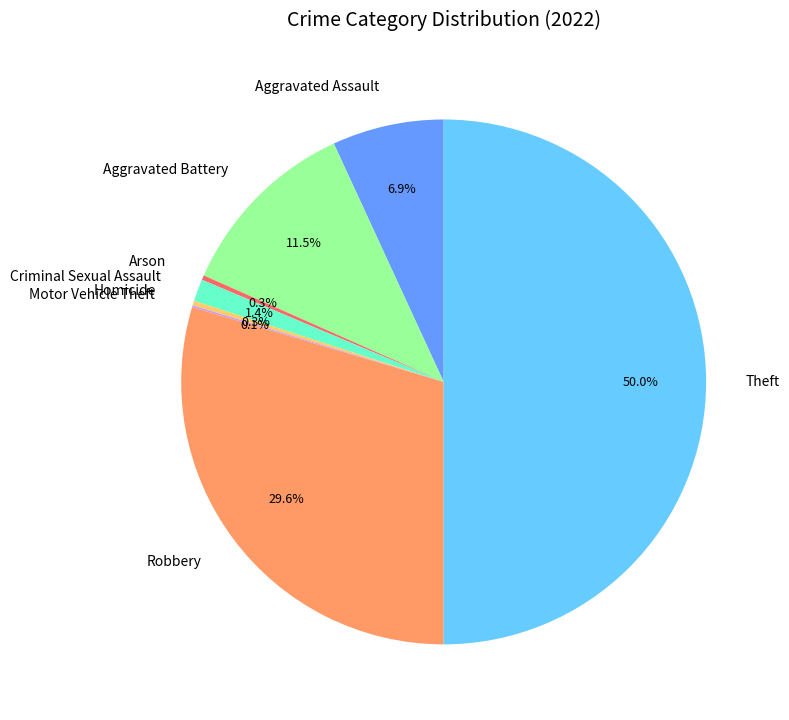

Which slice is the largest?

Theft